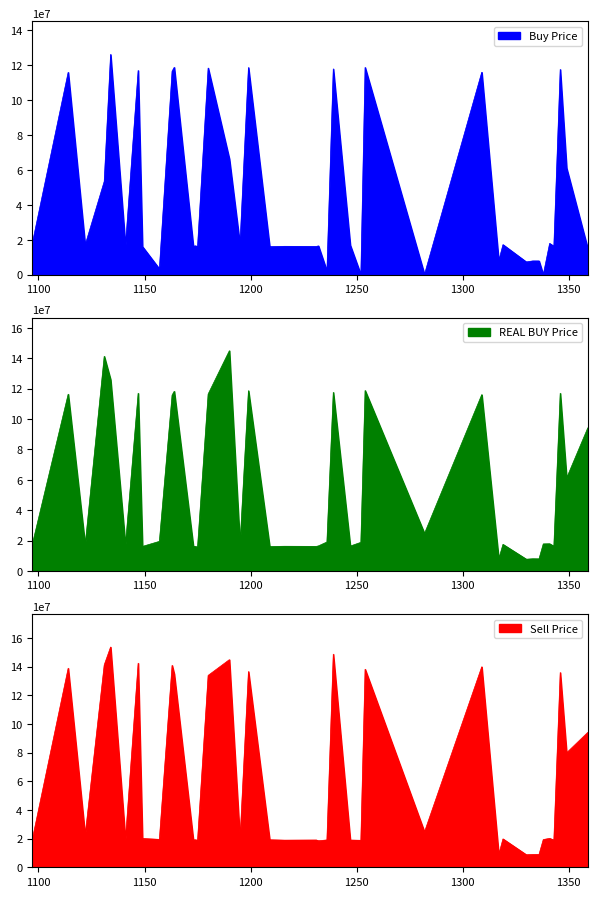

True or false: Buy Price and Sell Price cross at least once.

False